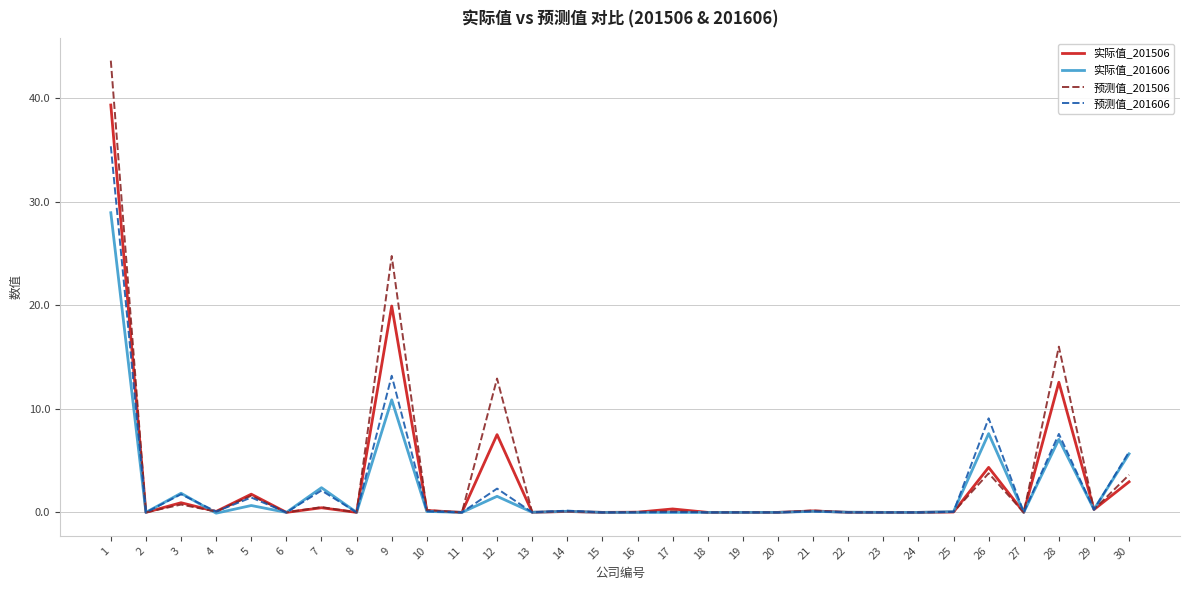

Which series ends up on top after the final intersection of 预测值_201506 and 实际值_201606?

实际值_201606